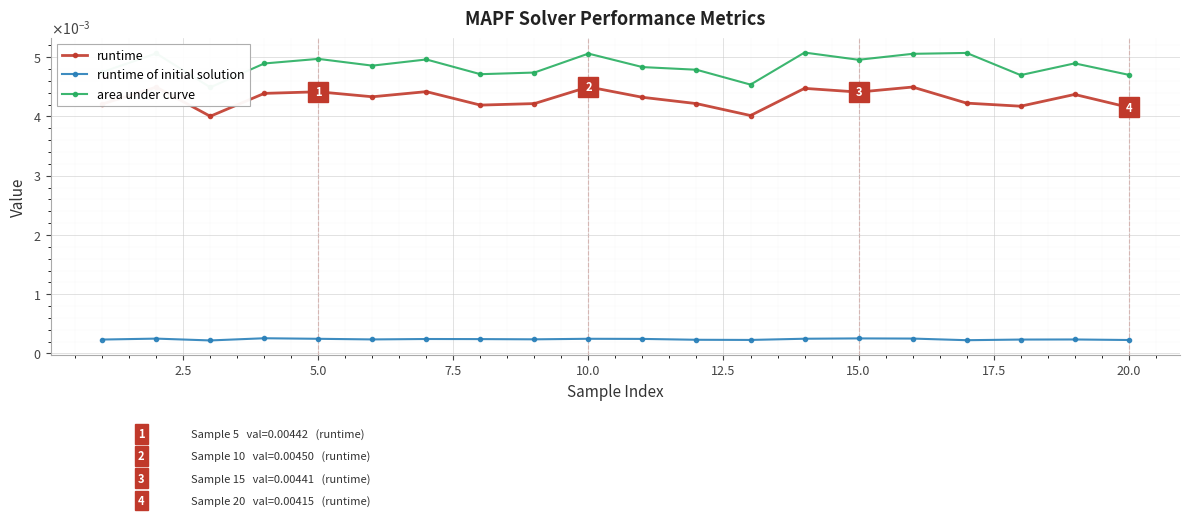

True or false: runtime of initial solution and area under curve cross at least once.

False